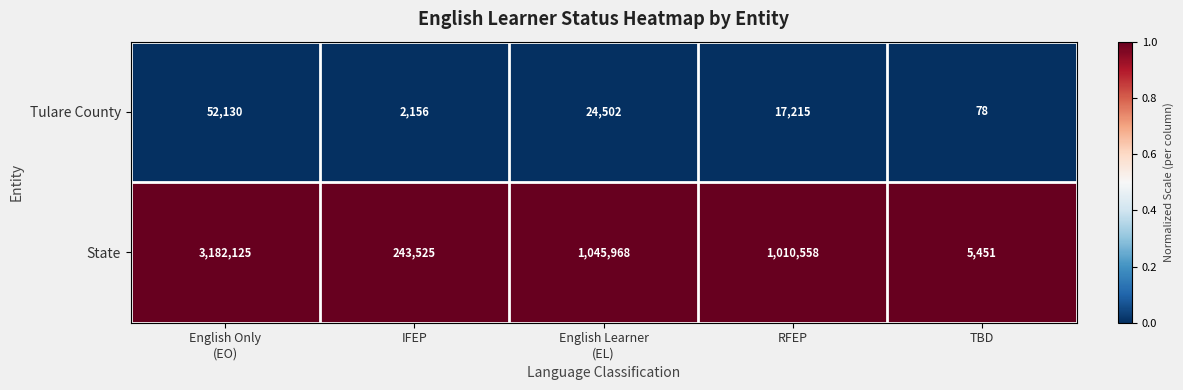

What is the total value across all series at TBD?

5529